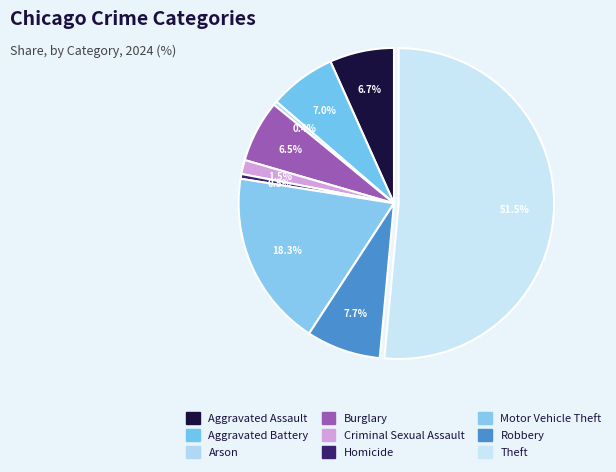

How many slices are in this pie chart?

9